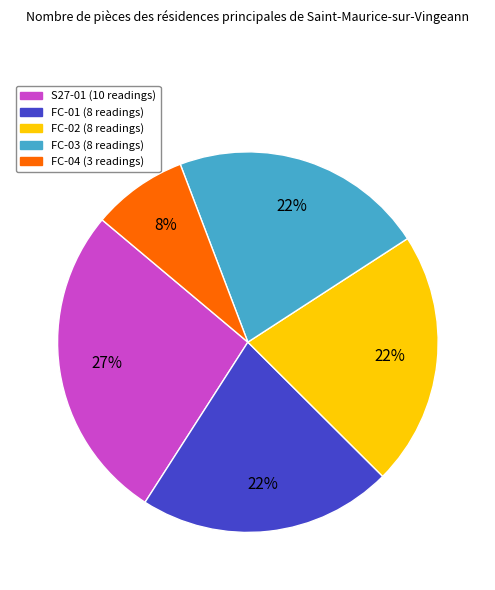

Count the number of slices in the pie.

5